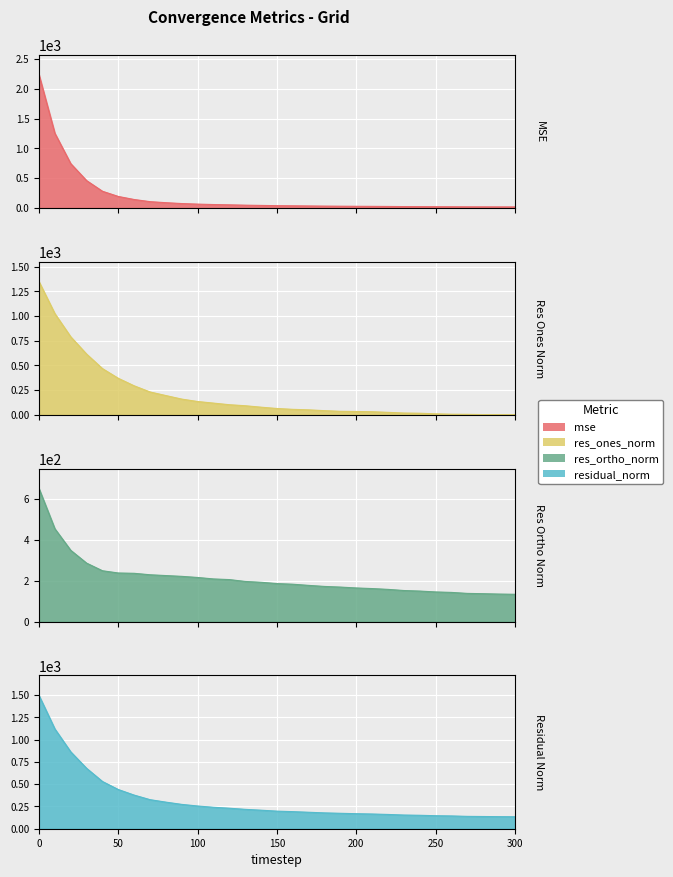

What is the total value across all series at 180?

424.6